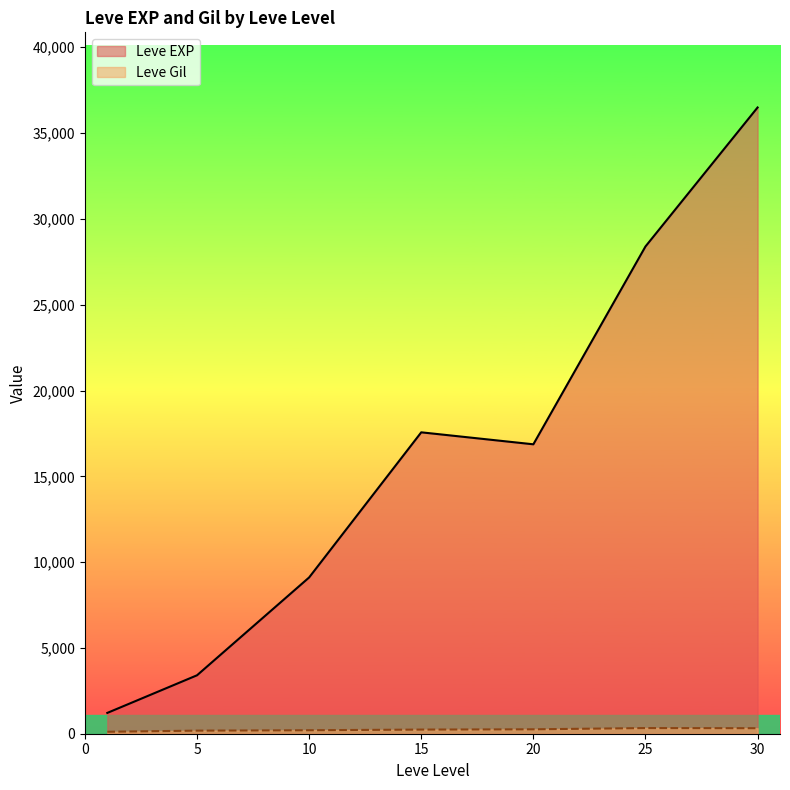

Rank the series at 15 from highest to lowest value.

Leve EXP, Leve Gil